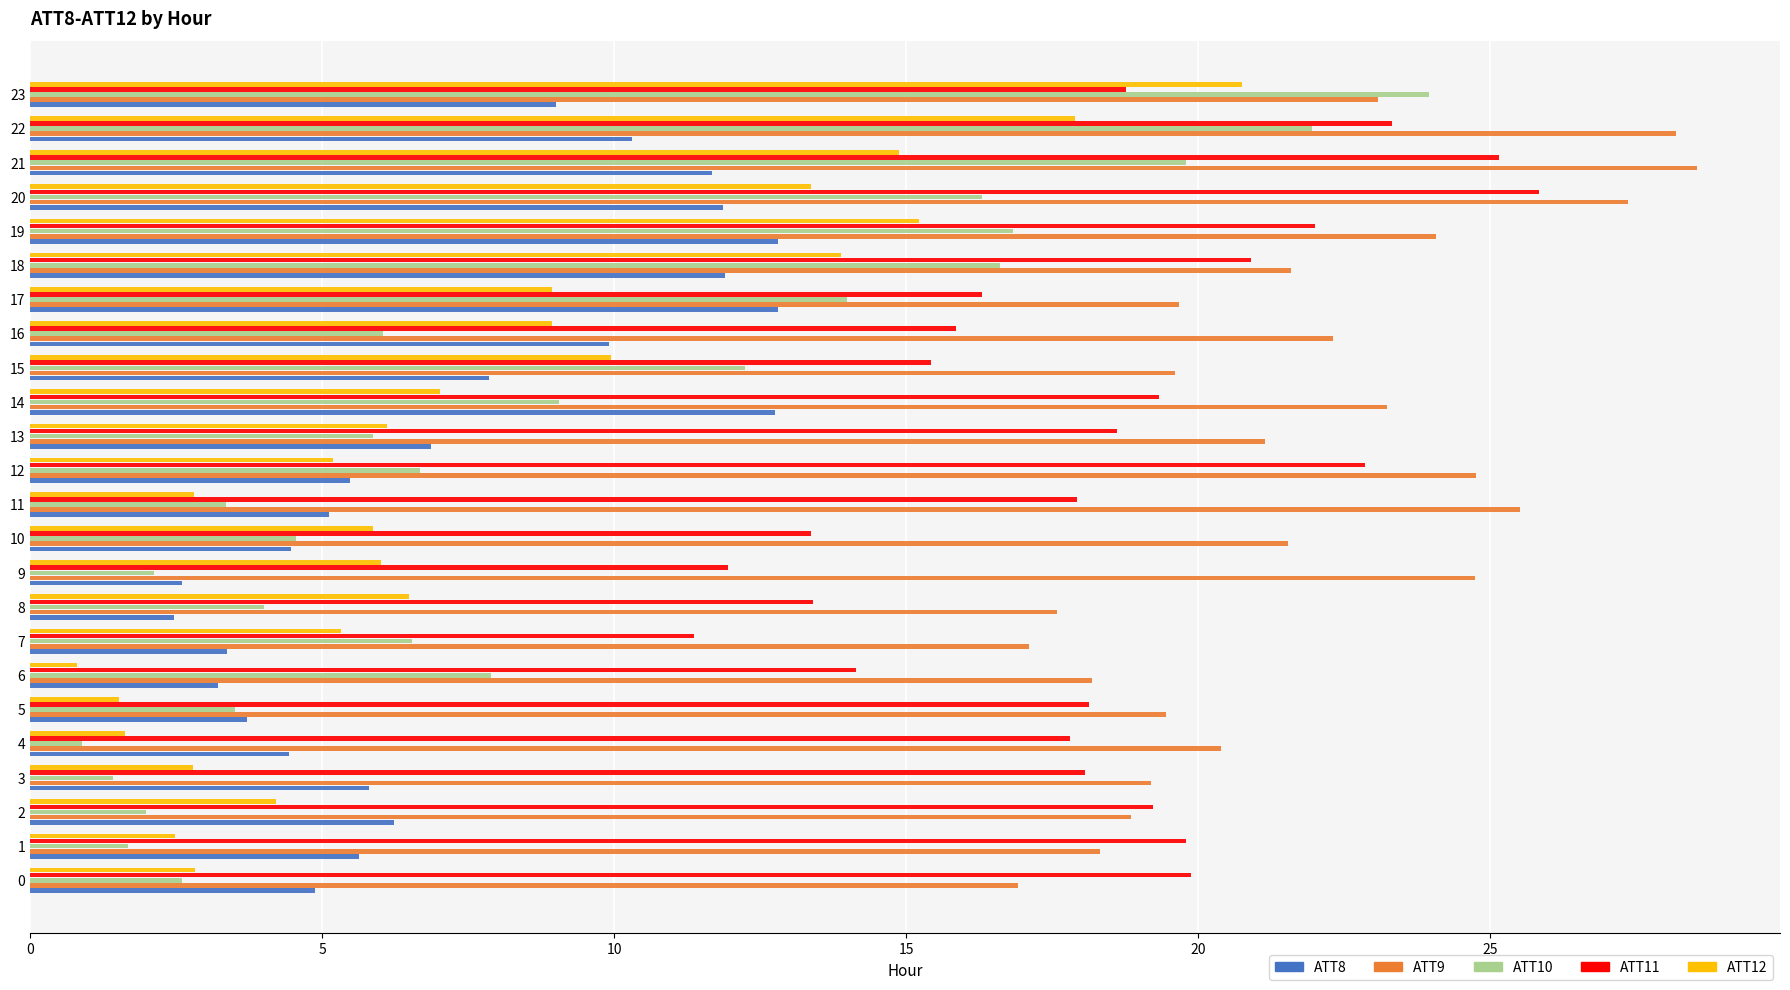

Is it true that ATT12 equals 2.6 at 4?

False